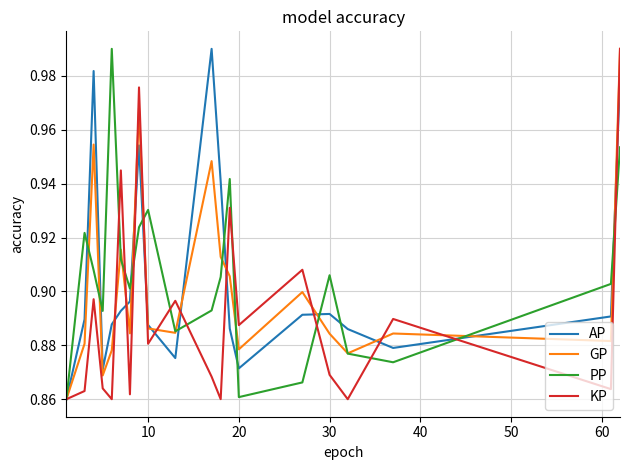

How many lines are shown in the chart?

4